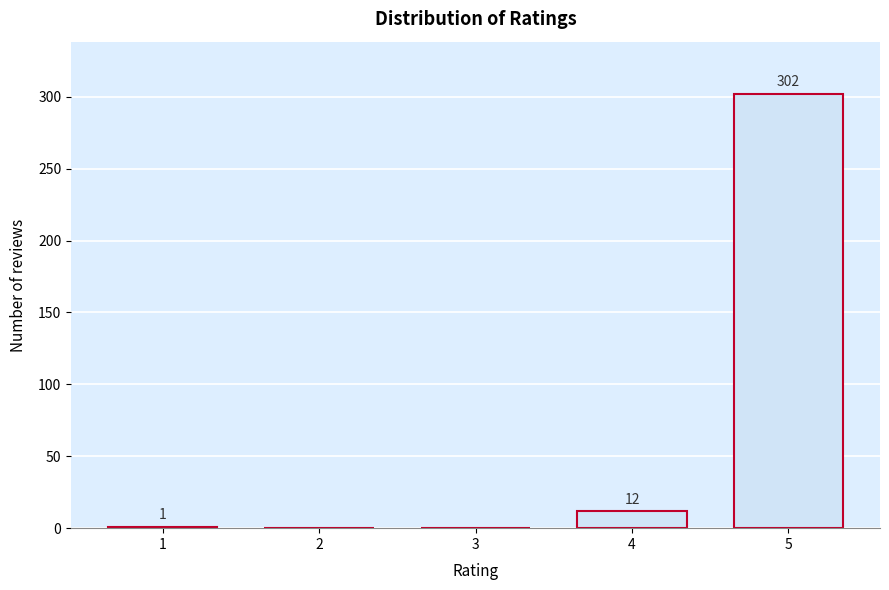

Reading right to left, list all the values displayed in this chart.

5=302	4=12	3=0	2=0	1=1